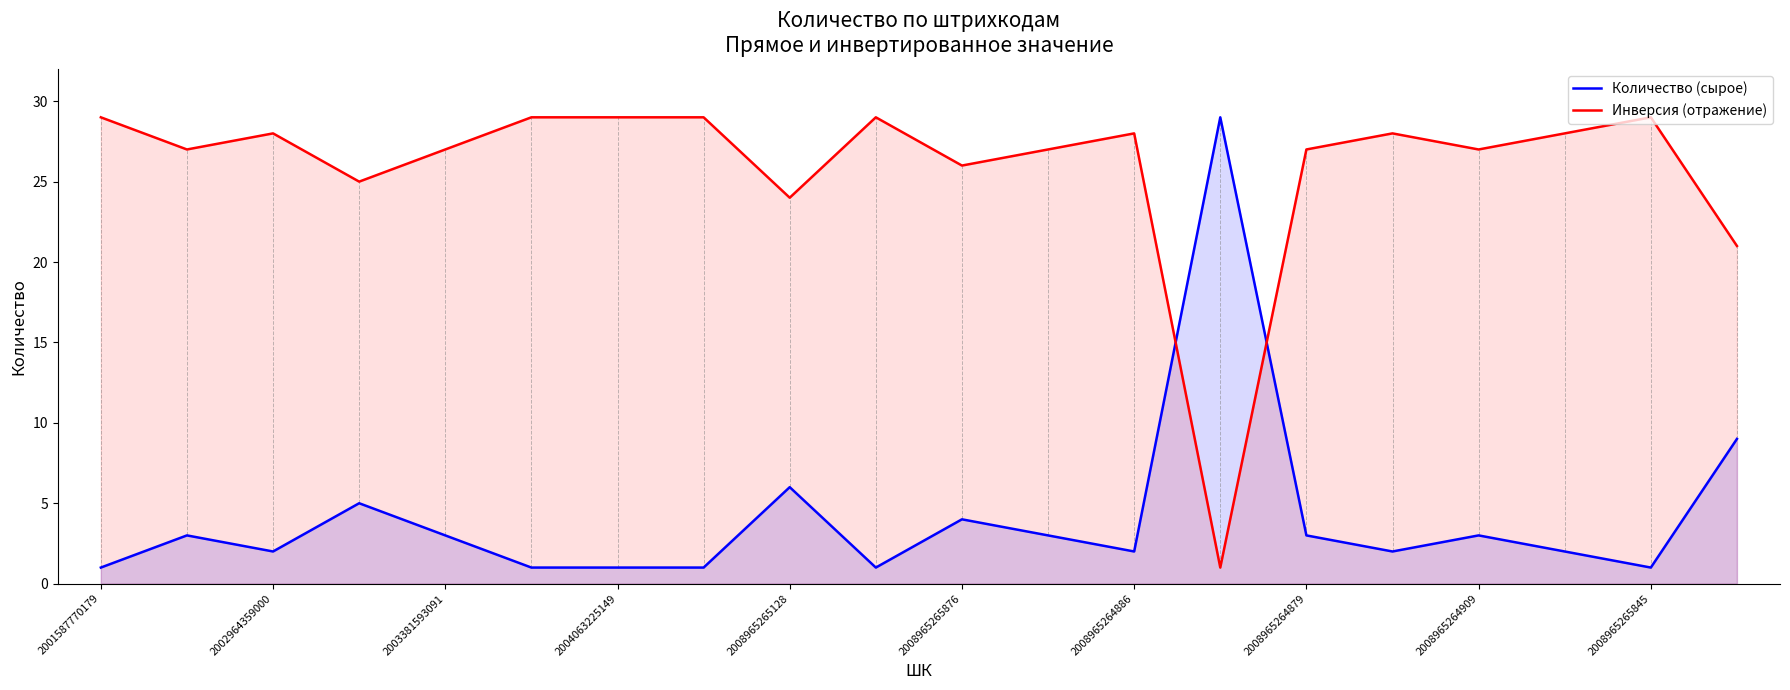

True or false: Количество (сырое) has a value of 4 at 2008965265876.

True